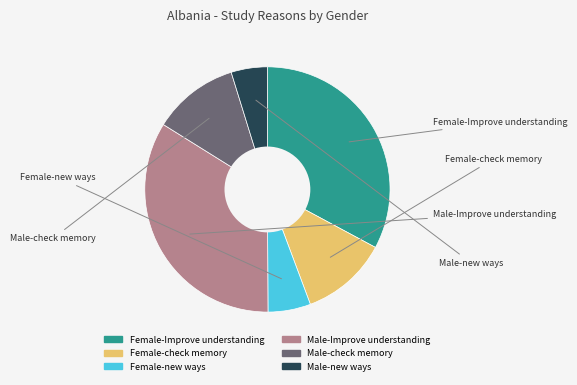

Is it true that Female-check memory is 11% of the pie?

True